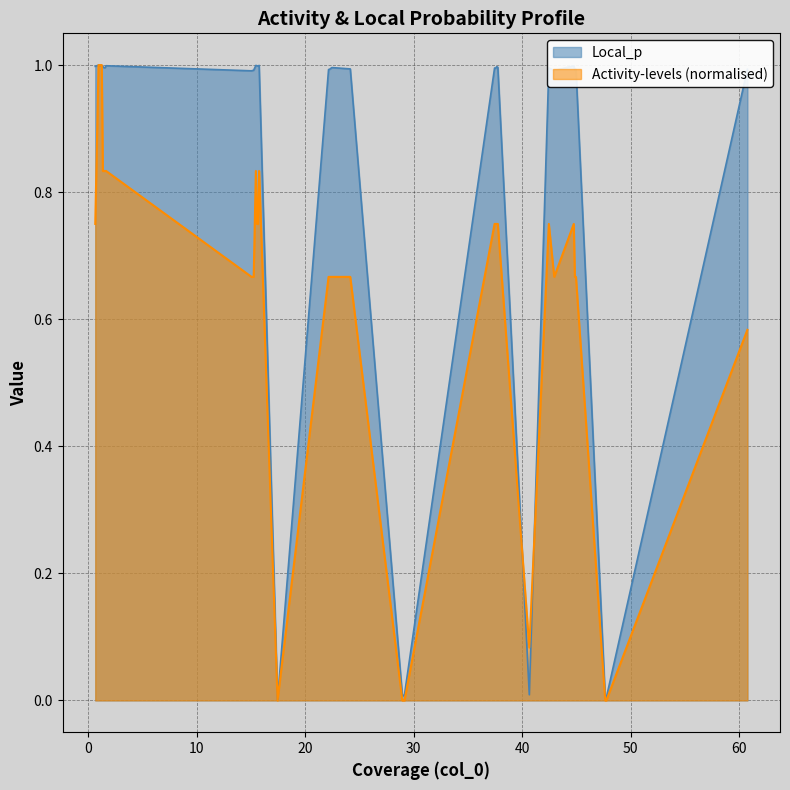

What is the label of the 2nd point from the left?

Local_p